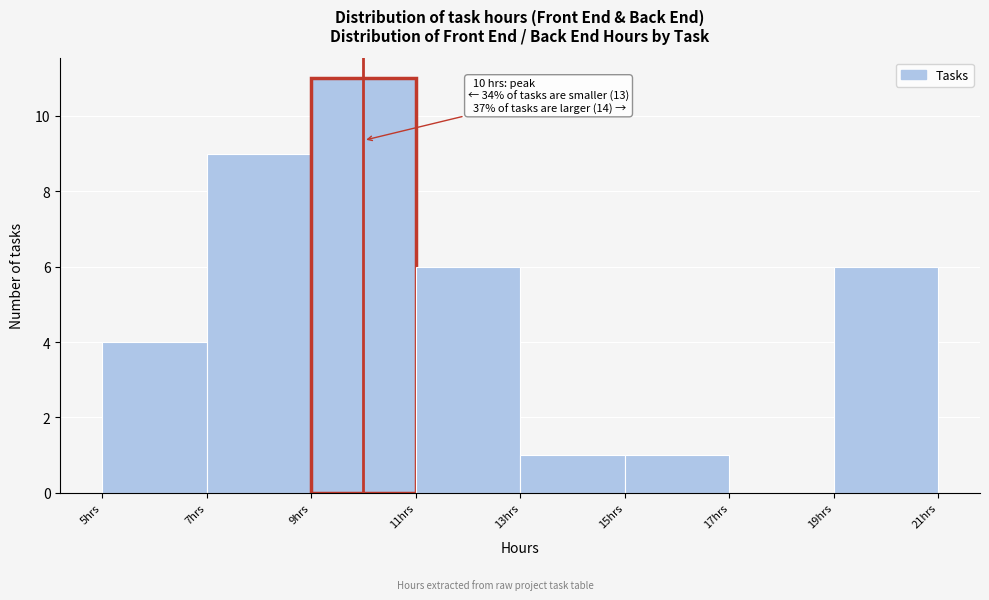

Over which range of the x-axis is the bar tallest?

9 to 11